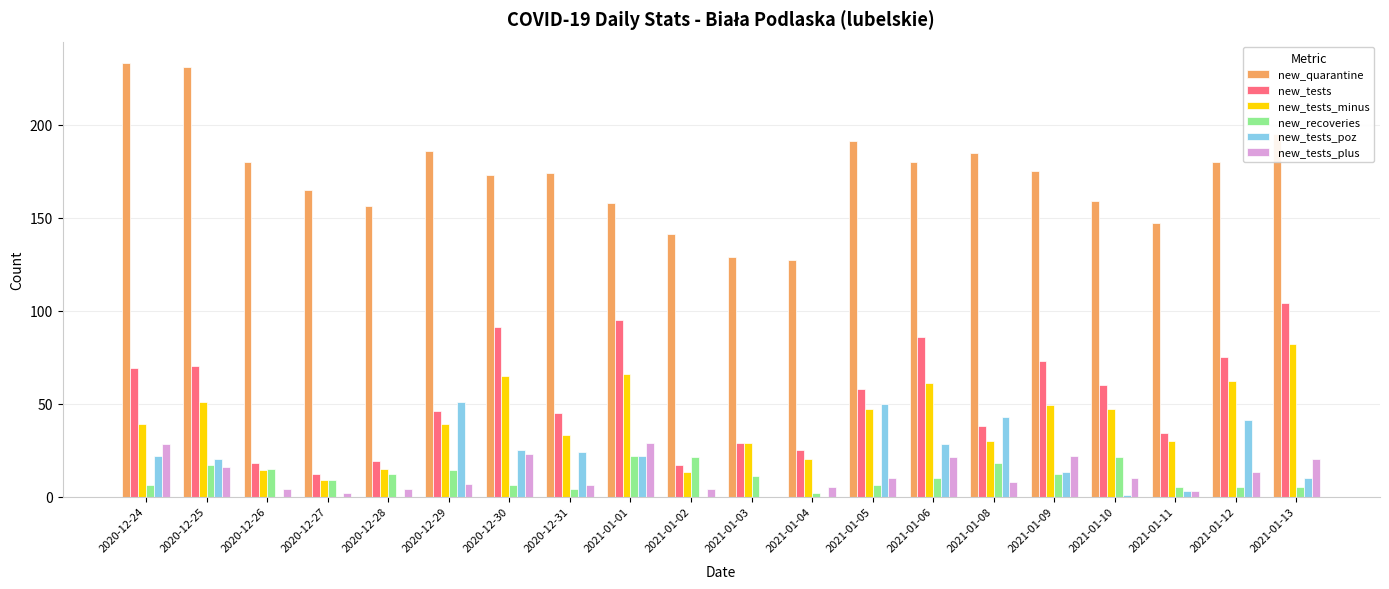

What is the greatest value displayed?

233